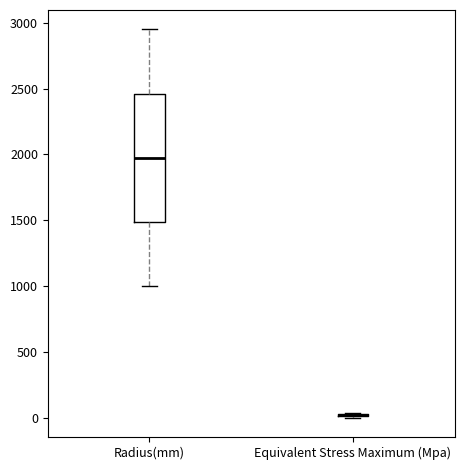

Where does the lower whisker of the box for Radius(mm) end on the y-axis? The values are not printed on the chart, so give them approximately, as read against the axis.

1000